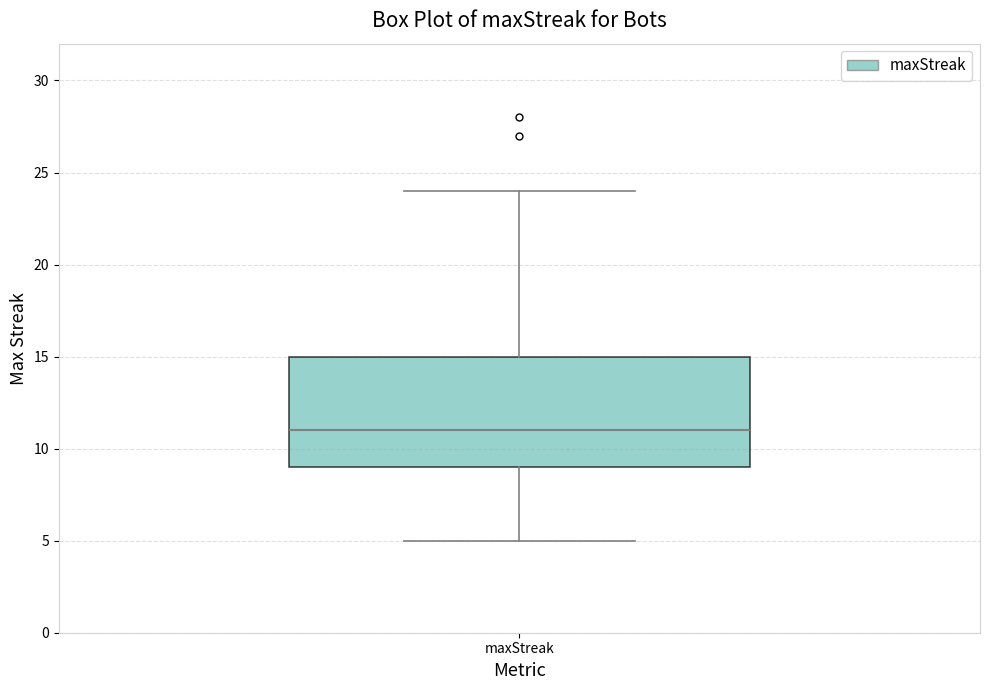

Read this box plot against the y-axis: the position of the median line, the range covered by the box, and the ends of both whiskers. The values are not printed on the chart, so give them approximately, as read against the axis.

median 11, box 9 to 15, whiskers 5 to 24